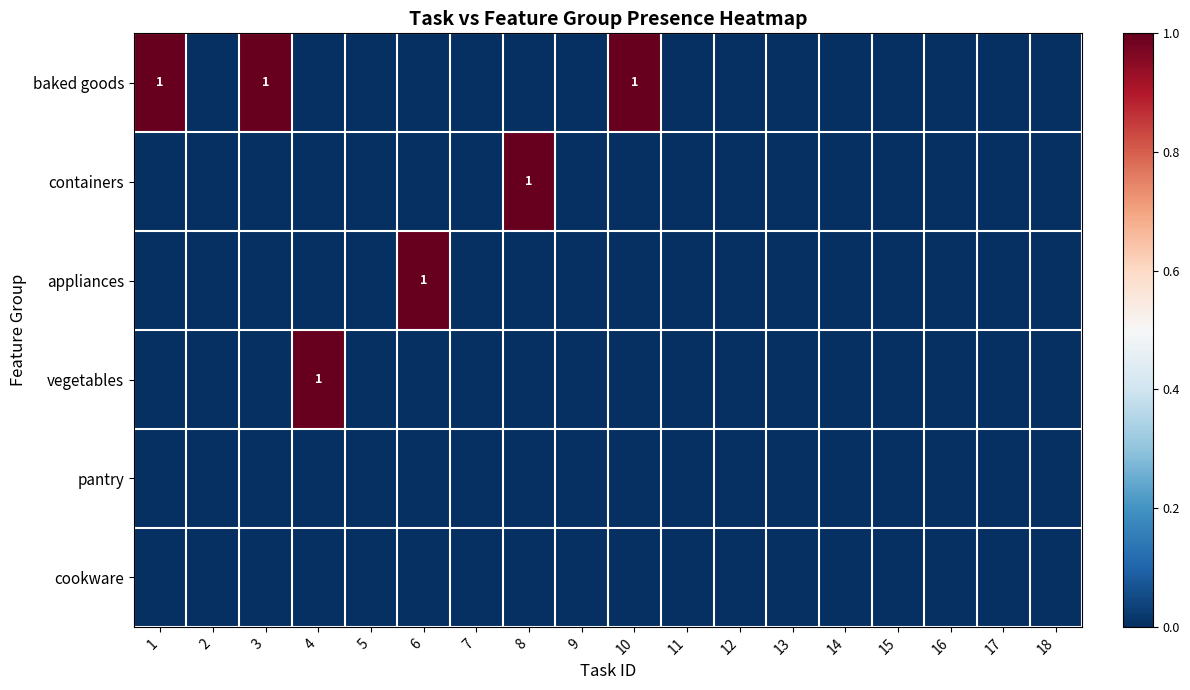

At which category does the chart reach its minimum across all series?

2